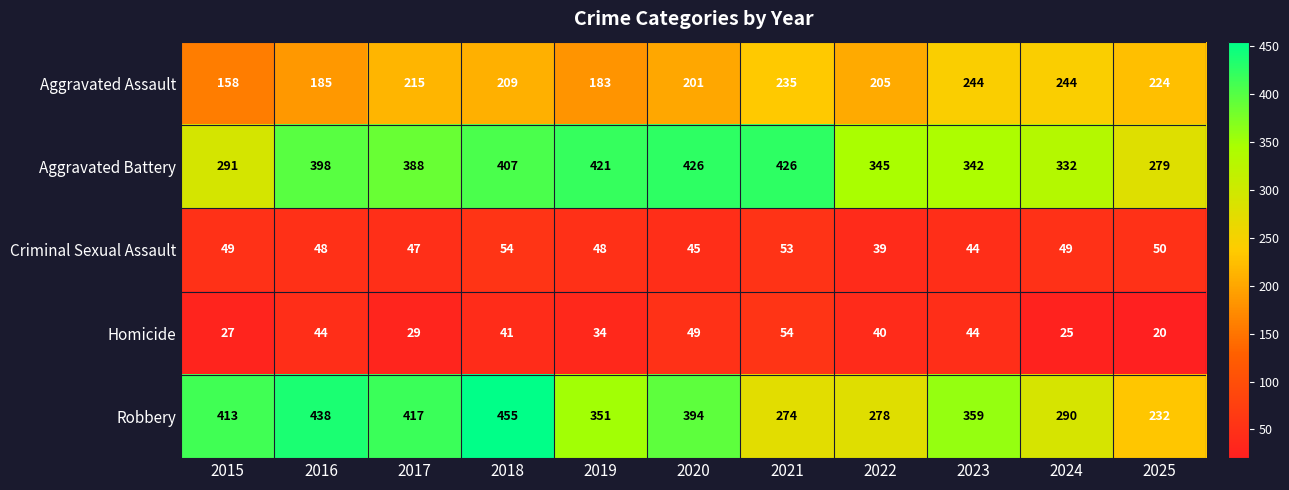

The Criminal Sexual Assault series shows 77 at 2019. True or false?

False